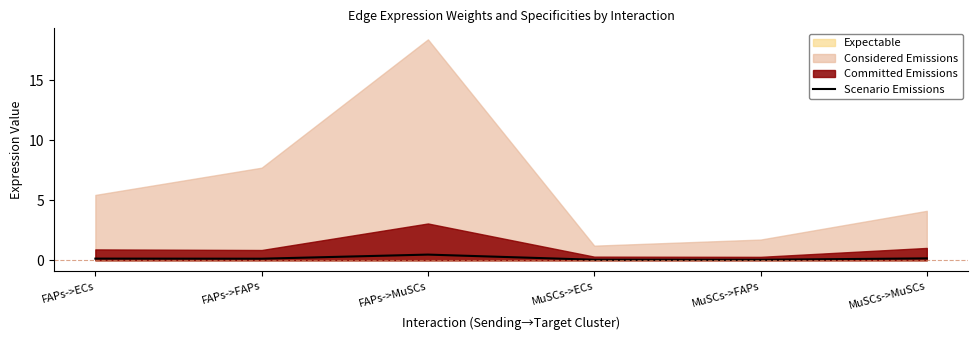

Reading right to left, list all the values displayed in this chart.

0.2	0.0	0.0	0.5	0.1	0.1